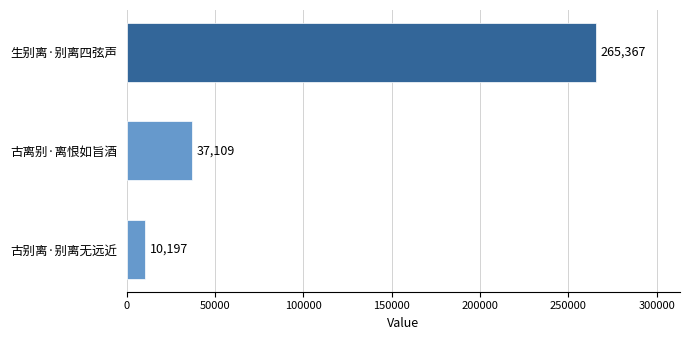

Between 古别离·别离无远近 and 古离别·离恨如旨酒, which is larger?

古离别·离恨如旨酒